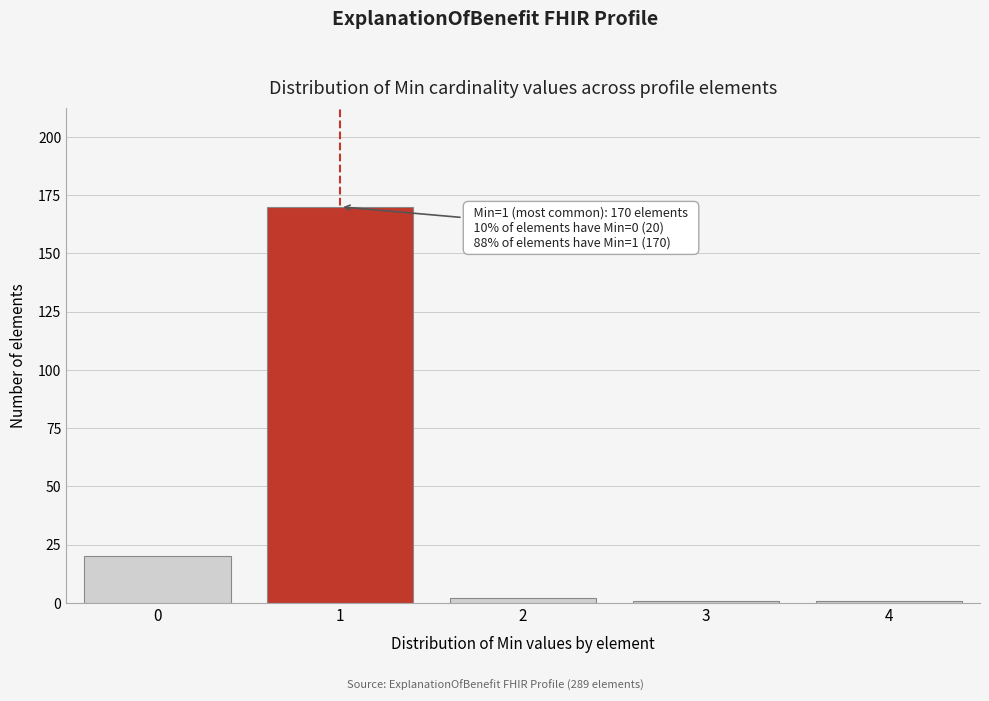

Reading left to right, transcribe all the data shown in this chart.

20	170	2	1	1